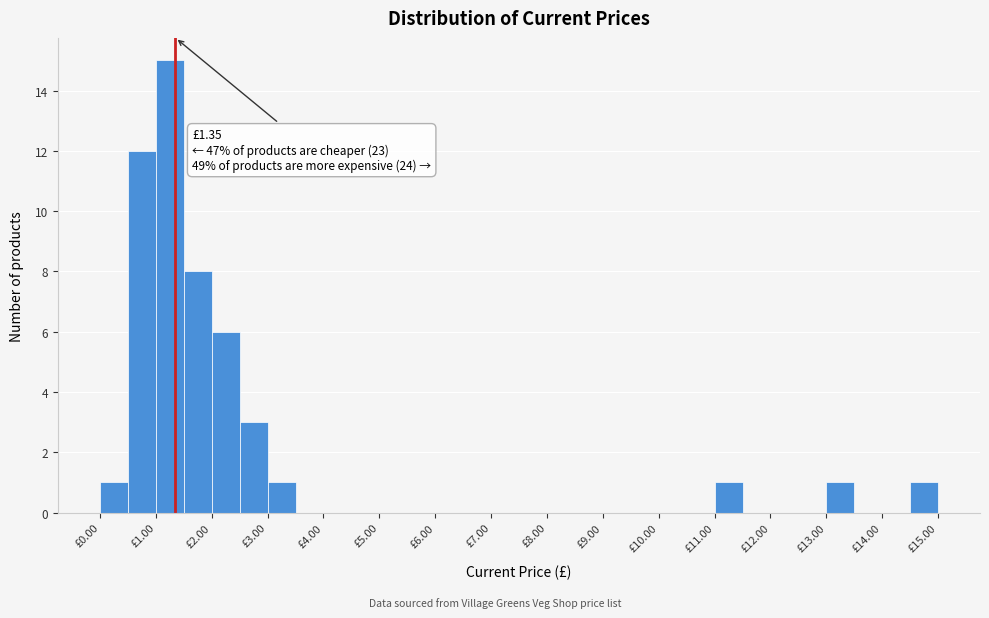

Over which range of the x-axis is the bar tallest?

1.0 to 1.5